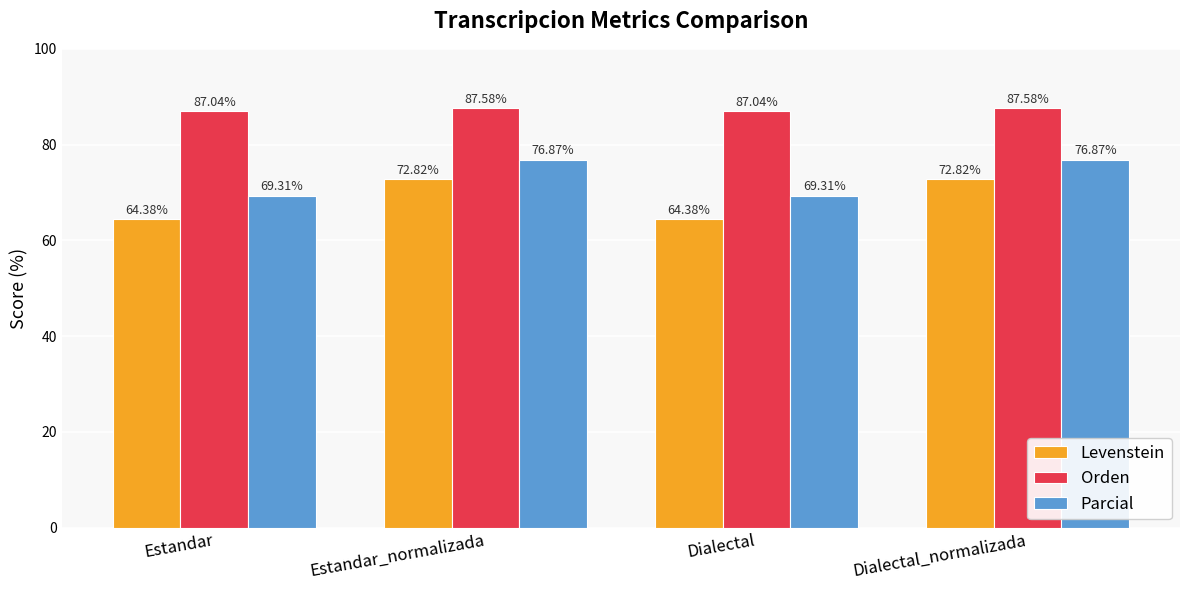

List the series in order of their peak value, highest first.

Orden, Parcial, Levenstein